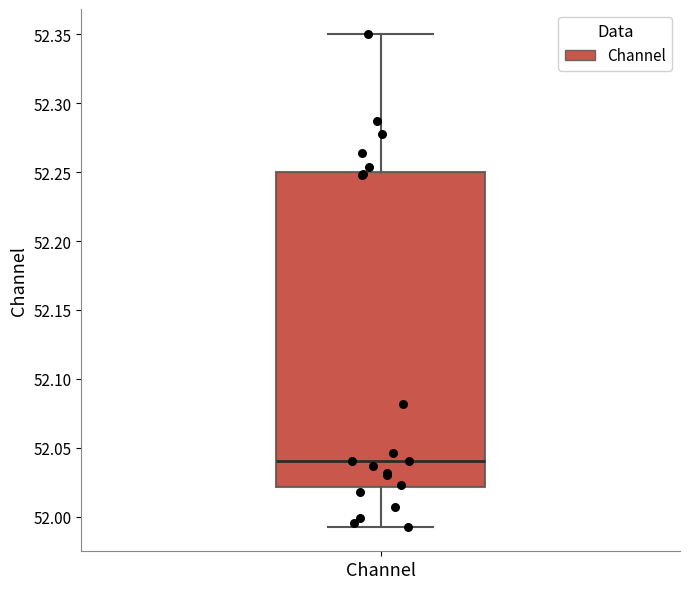

Read this box plot against the y-axis: the position of the median line, the range covered by the box, and the ends of both whiskers. The values are not printed on the chart, so give them approximately, as read against the axis.

median 52.040, box 52.020 to 52.250, whiskers 51.995 to 52.350